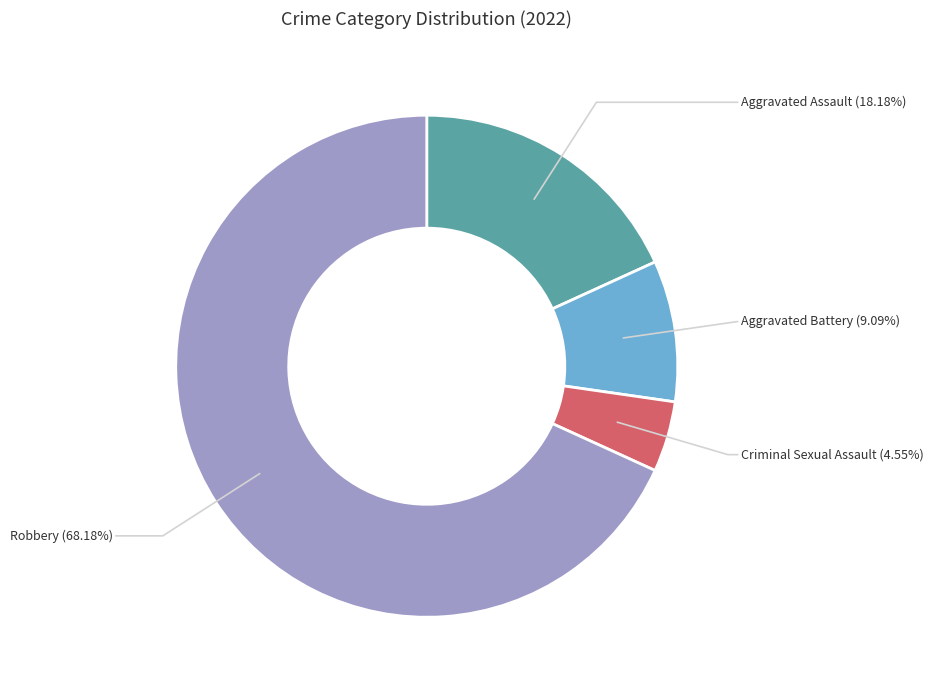

To the nearest percent, what percentage of the pie is Aggravated Assault?

18%